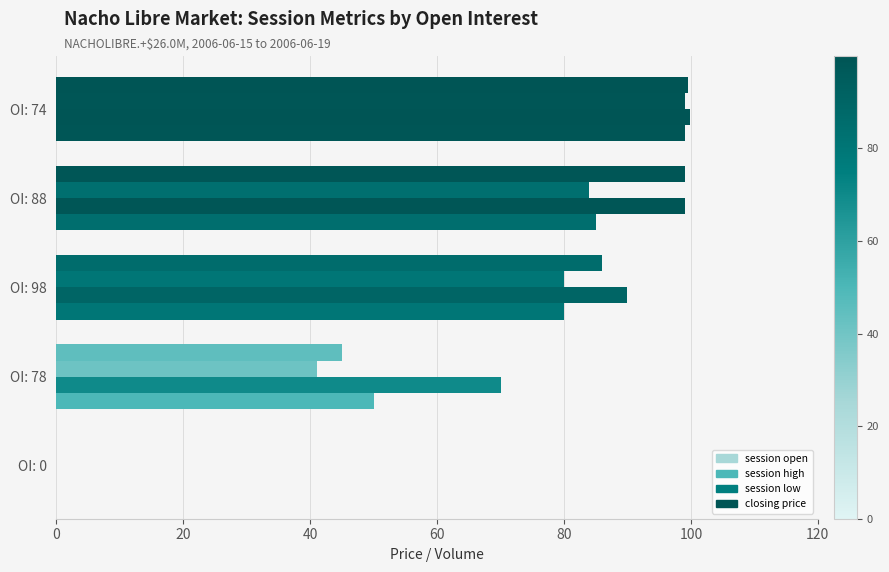

Are the bars grouped side by side (vs. stacked)?

Yes